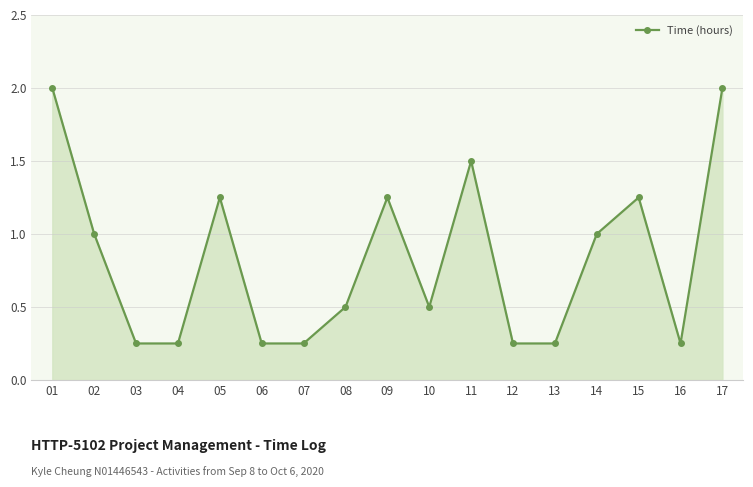

The chart shows a value of 0.5 at 08. True or false?

True